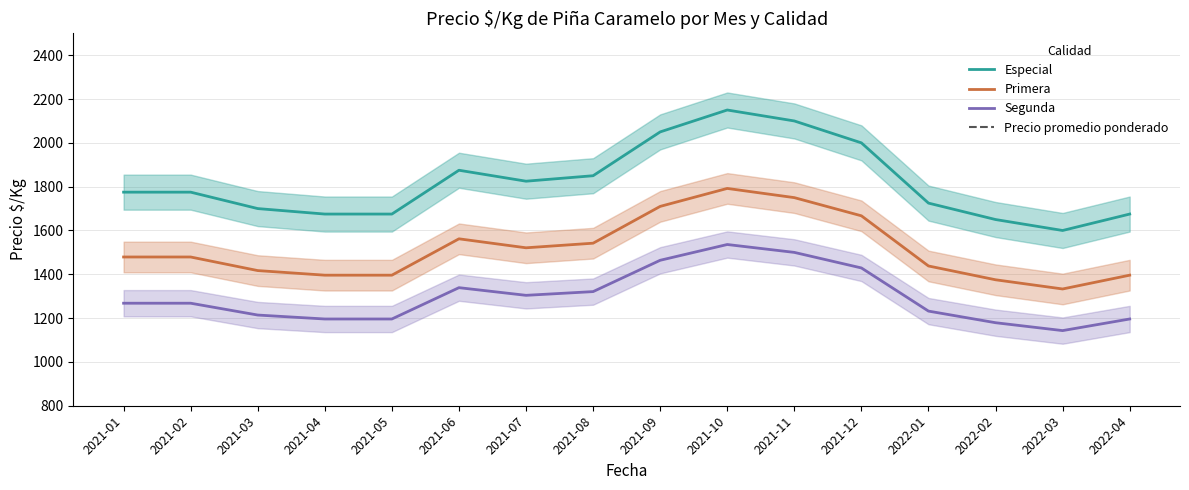

Where is the first local maximum for Especial?

2021-06